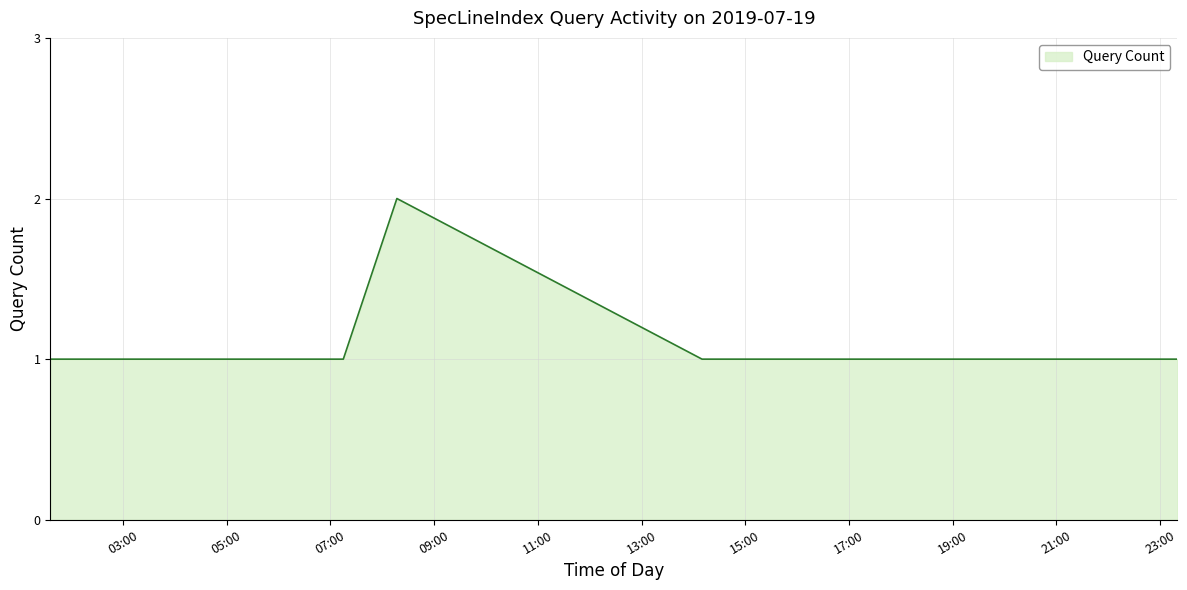

What is the minimum value shown in the chart?

1